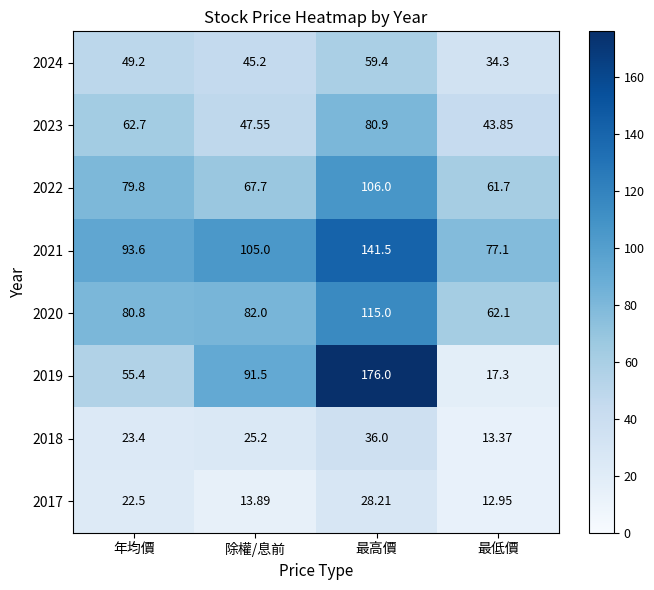

At which label is 2022 closest to 83?

年均價